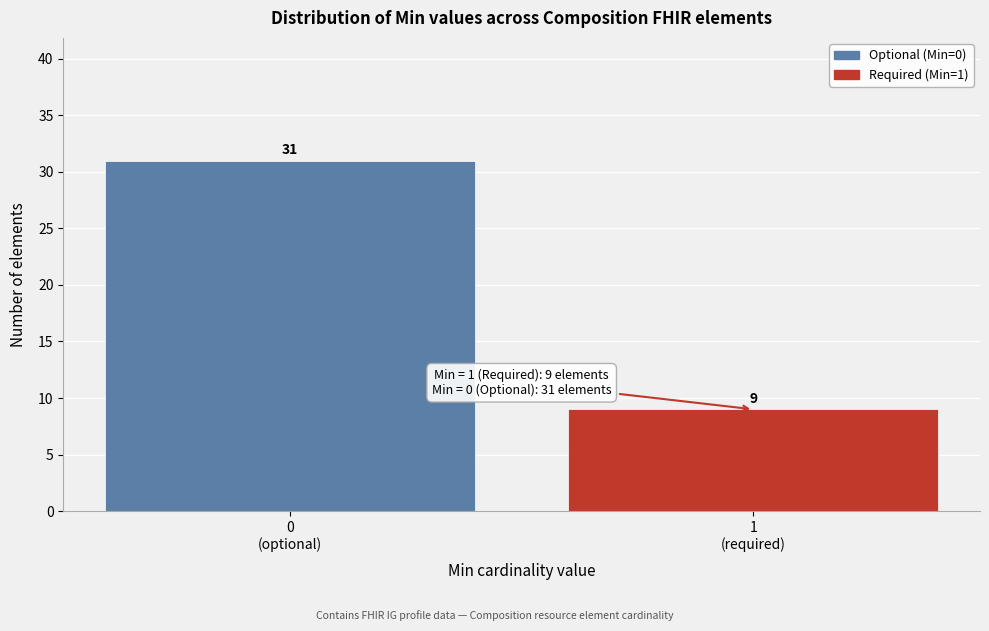

Reading left to right, list all the values displayed in this chart.

31	9